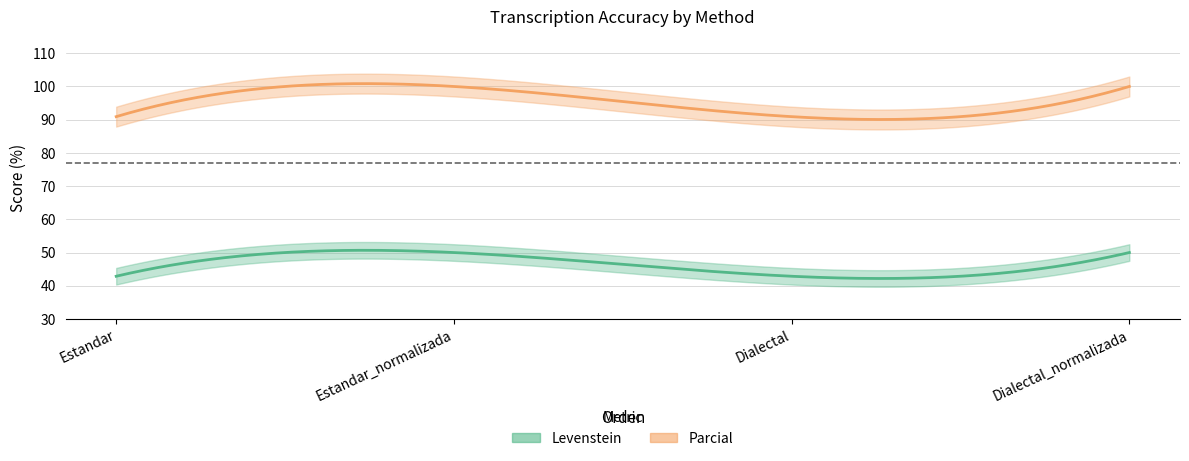

What is the maximum value shown in the chart?

100.0